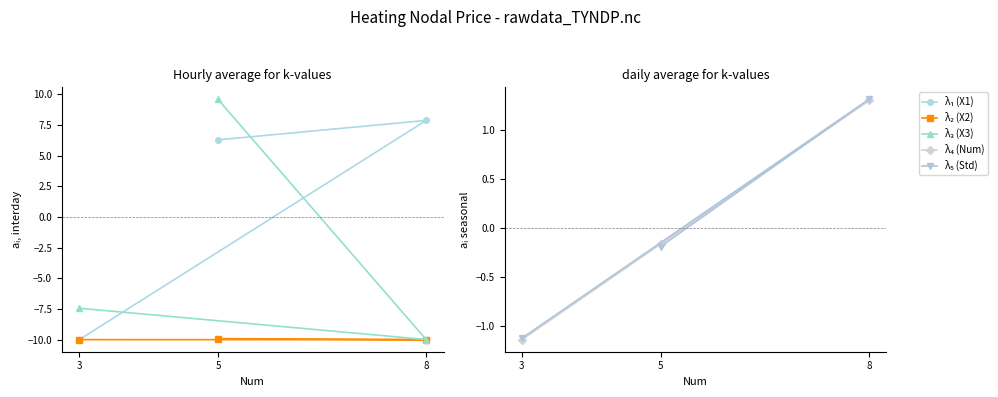

Reading left to right, list all the values displayed in this chart.

λ₁ (X1): -10.0	7.9	6.3
λ₂ (X2): -10.0	-10.0	-9.9
λ₃ (X3): -7.4	-10.0	9.6
λ₄ (Num): -1.1	1.3	-0.2
λ₅ (Std): -1.1	1.3	-0.2